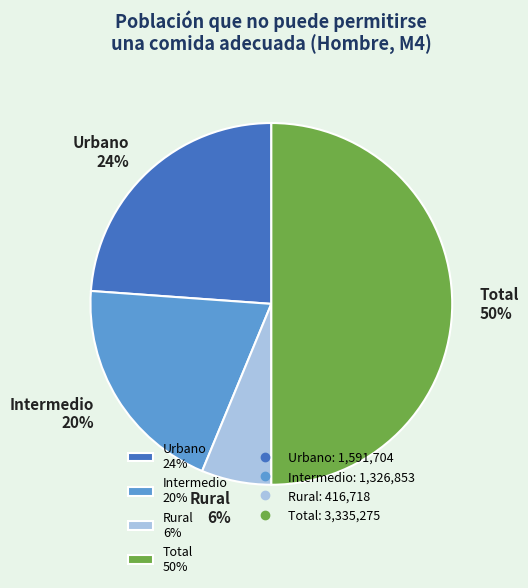

Is the sum of Rural and Urbano greater than half?

No